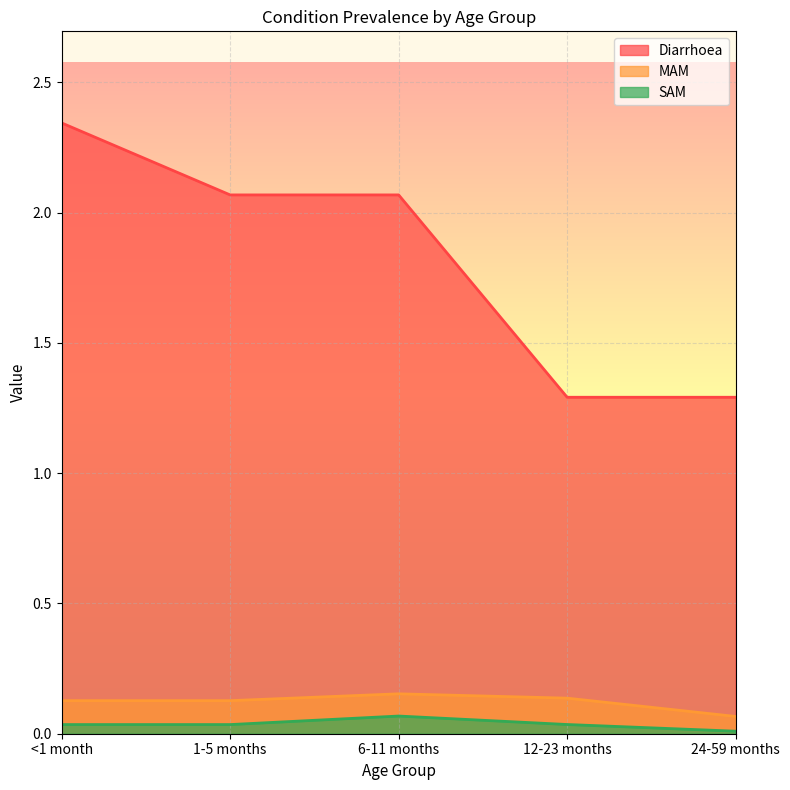

Which has a higher value, 12-23 months or 24-59 months?

12-23 months